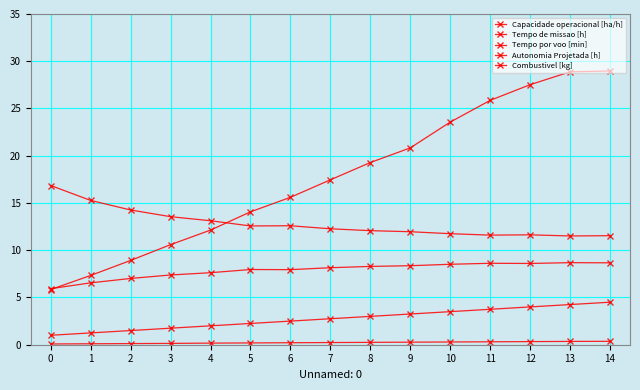

At which label is Tempo por voo [min] closest to 17?

7